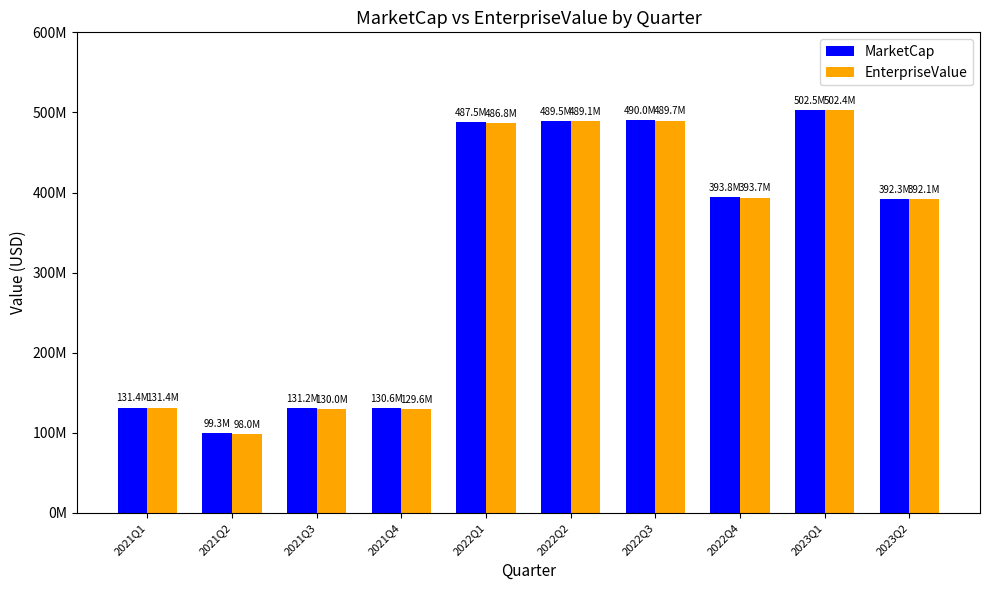

What is the sum of the EnterpriseValue values at 2022Q4 and 2021Q4?

523303238.7